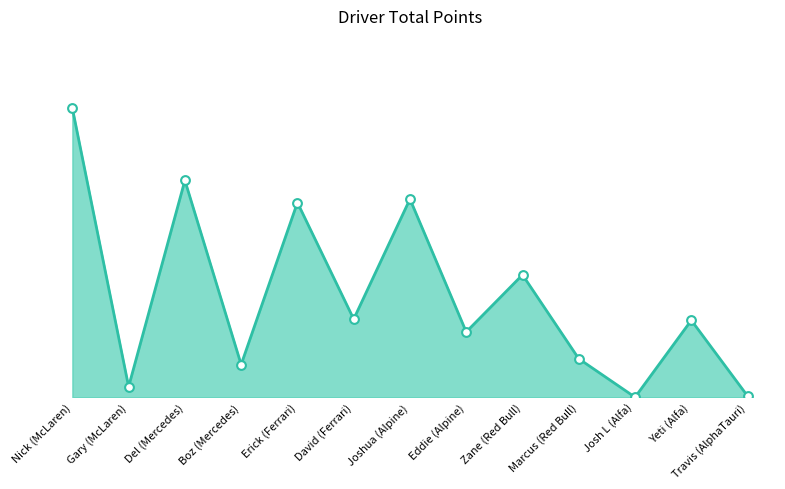

Which has a higher value, Eddie (Alpine) or Marcus (Red Bull)?

Eddie (Alpine)